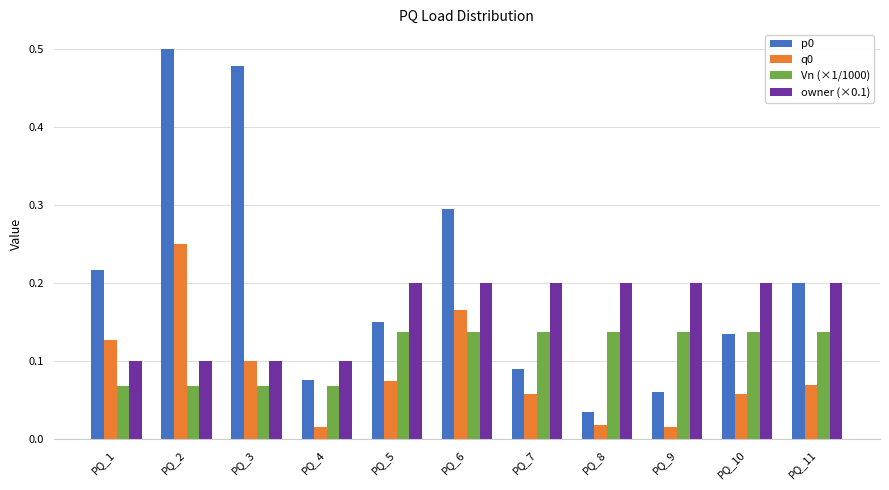

True or false: owner (×0.1) has a value of 0.2 at PQ_8.

True